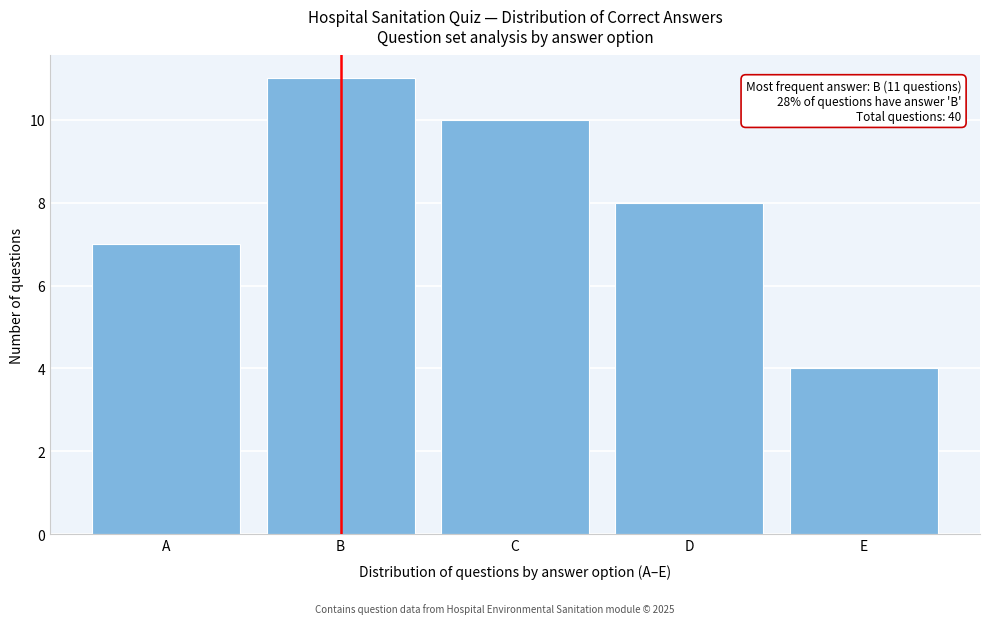

Reading right to left, extract all data points from this chart.

4	8	10	11	7